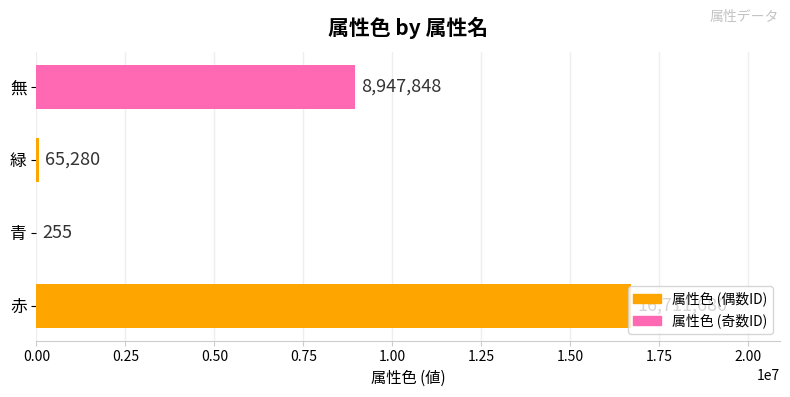

What is the approximate value at 緑, to the nearest 100?

65300